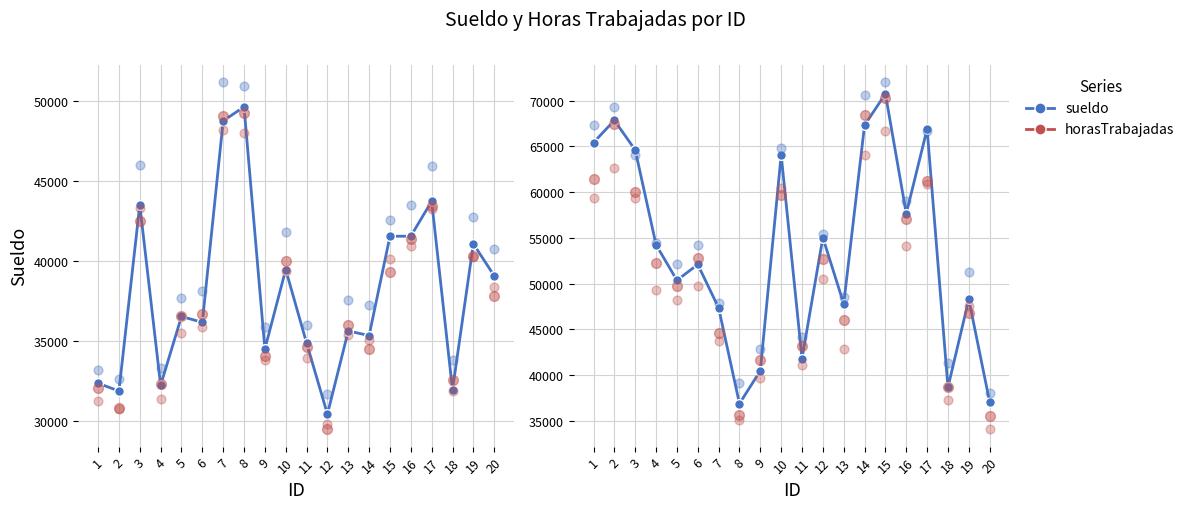

Is the value of sueldo at 11 greater than the value of horasTrabajadas at 2?

No